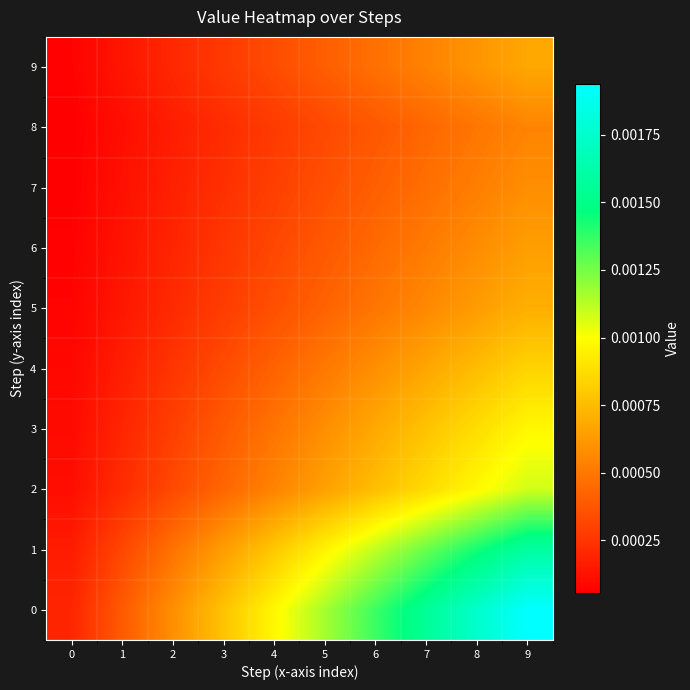

How many series are shown in this chart?

10